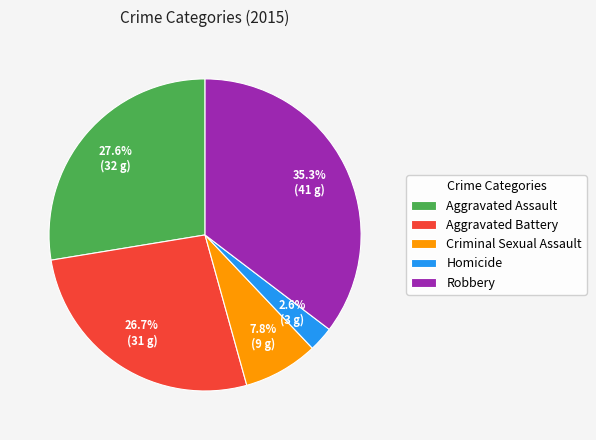

What portion of the pie excludes Aggravated Battery?

73.3%